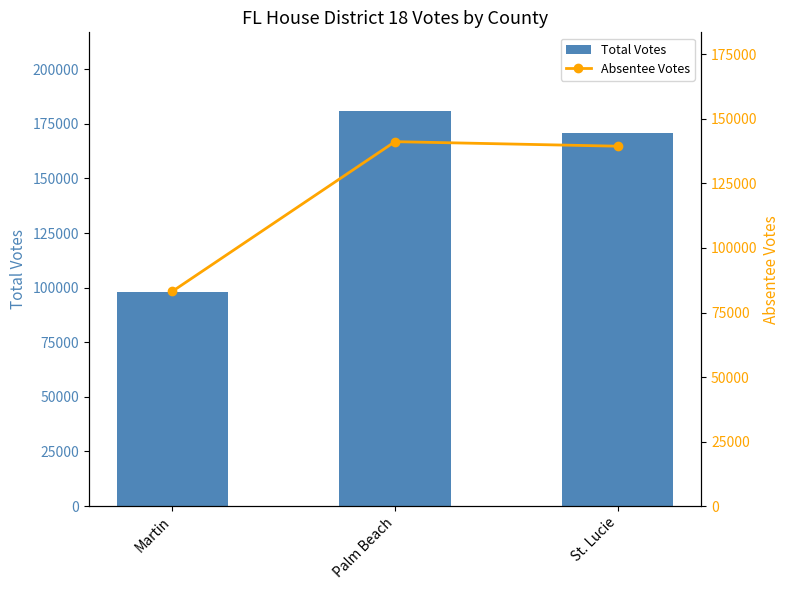

What are all the series names shown in the legend?

Total Votes, Absentee Votes